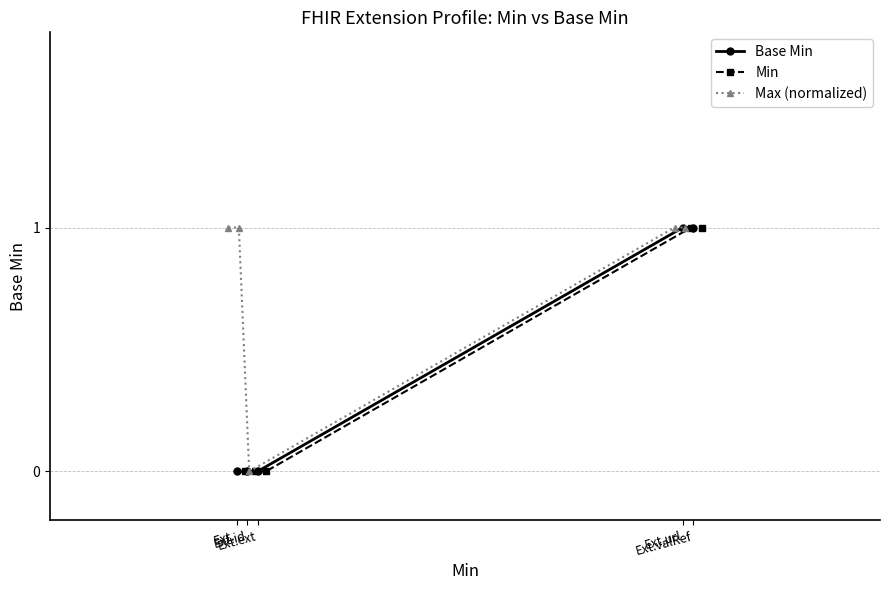

At how many categories does at least one series exceed 0?

4